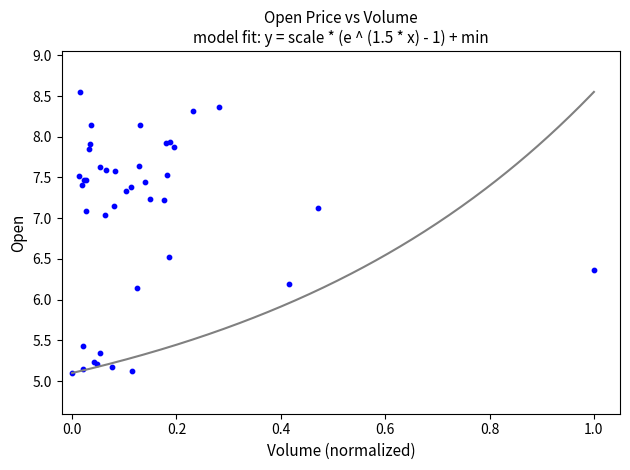

What Y value in the scatter plot is closest to 6?

6.1